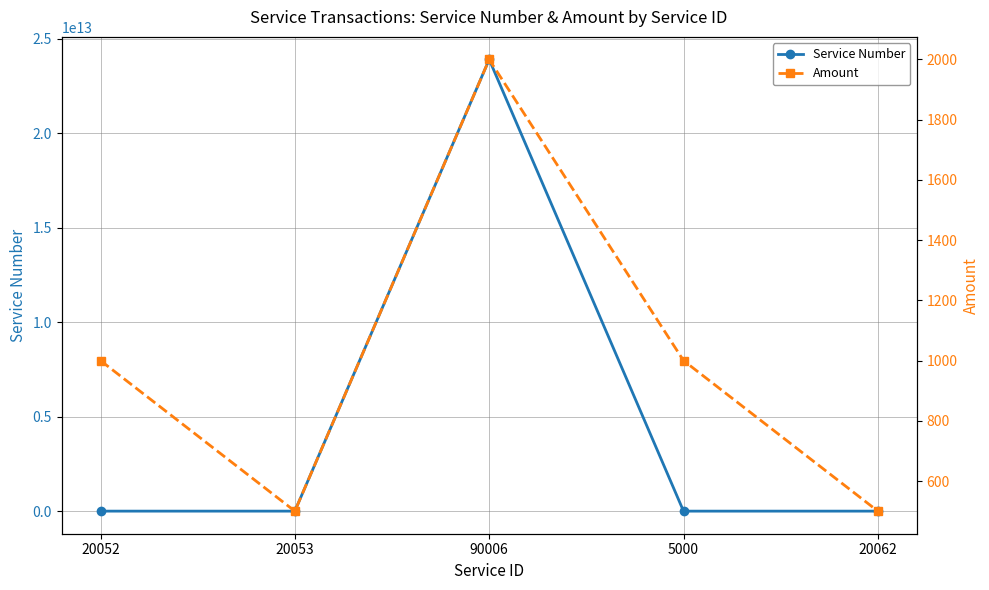

Between which two adjacent categories do Amount and Service Number first intersect?

90006 and 5000